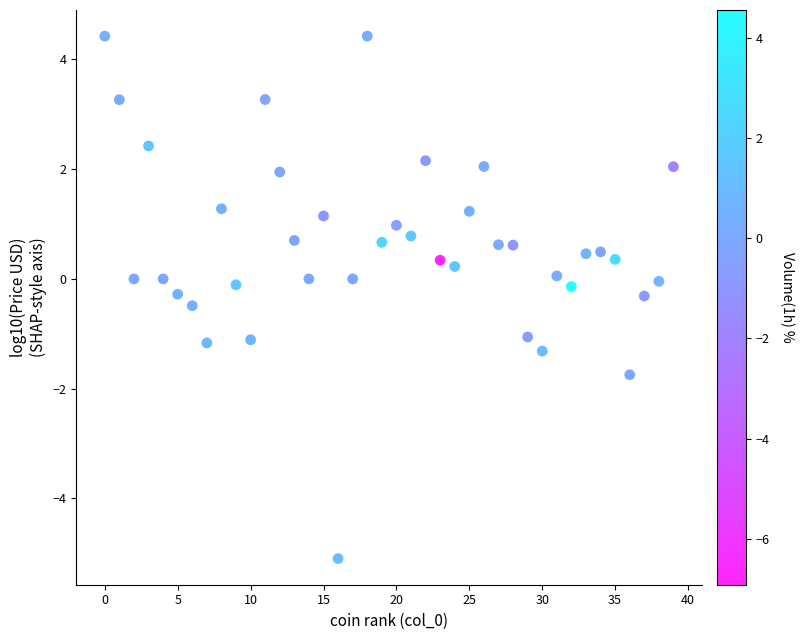

What is the range of Y values (max minus min)?

9.5